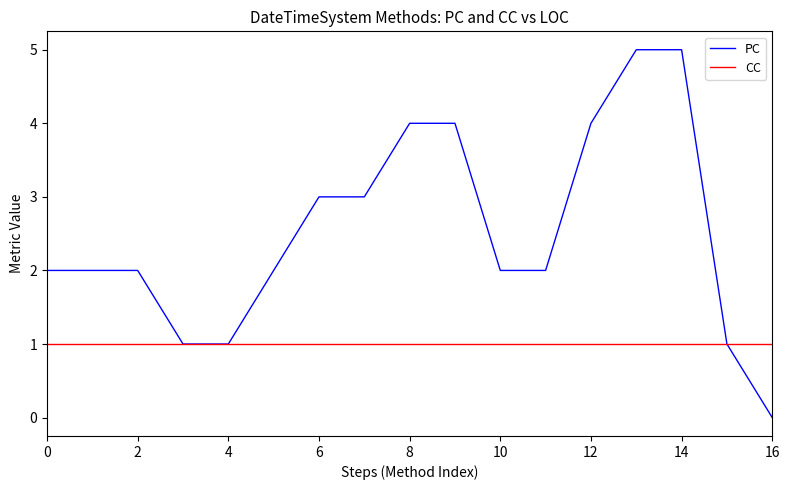

Which series has the widest spread of values?

PC